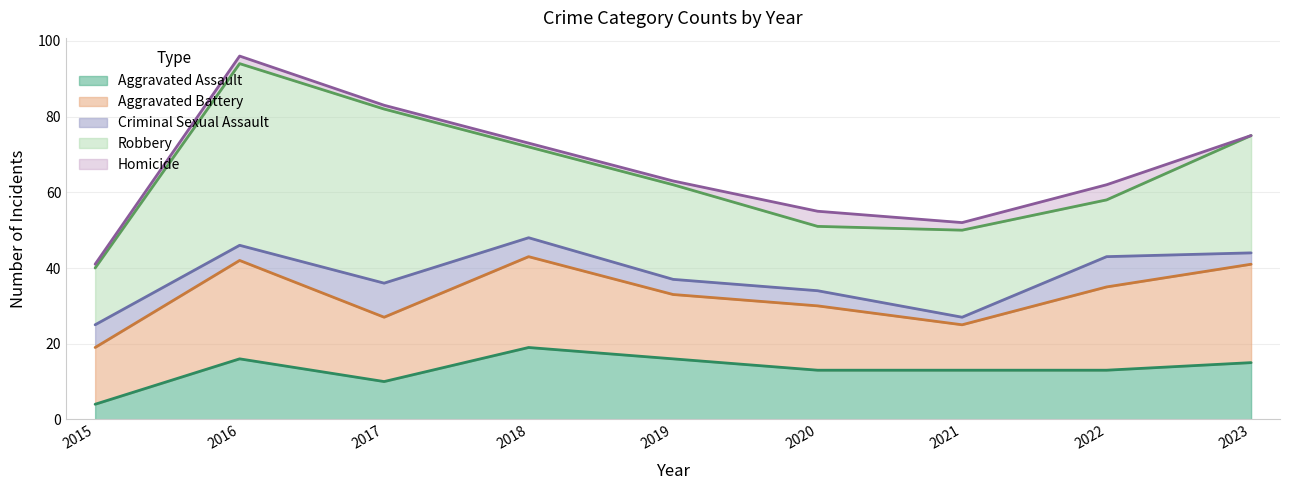

What is the greatest value displayed?

48